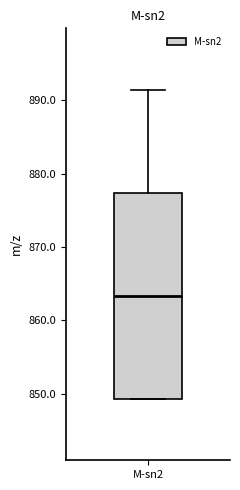

Read this box plot against the y-axis: the position of the median line, the range covered by the box, and the ends of both whiskers. The values are not printed on the chart, so give them approximately, as read against the axis.

median 863, box 849 to 877, whiskers 849 to 891